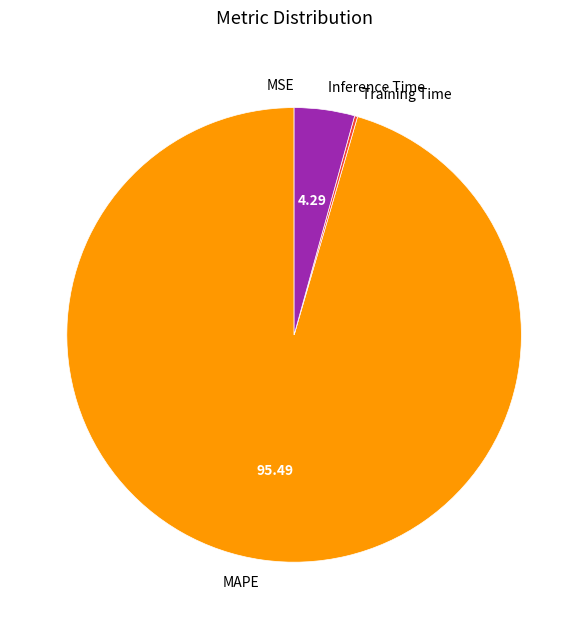

Do MAPE and Inference Time together represent more than half of the pie?

Yes